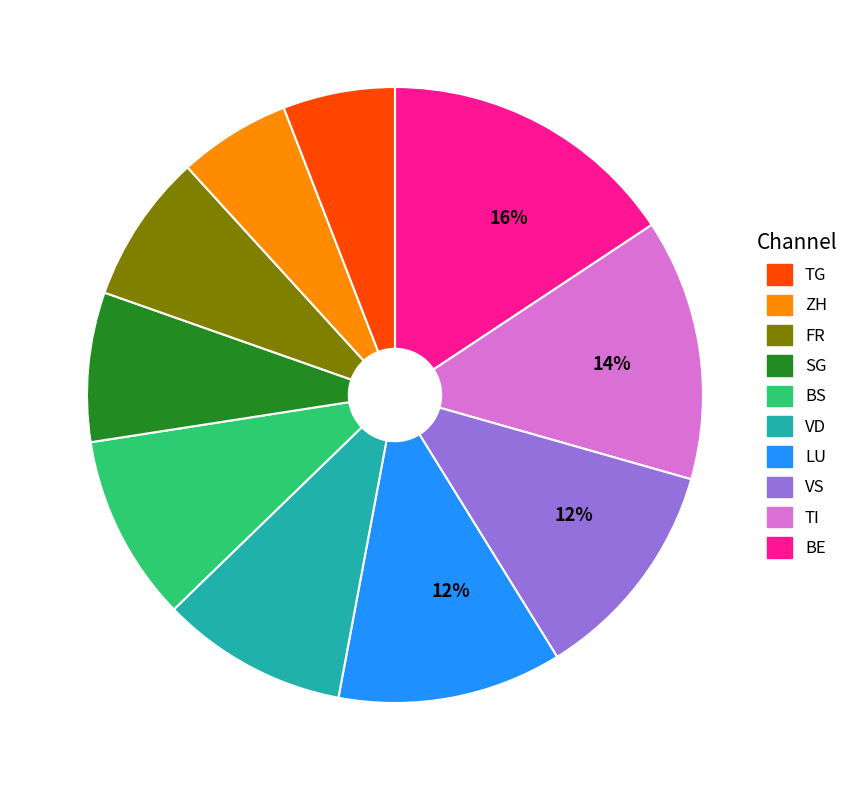

Is there a majority slice in this chart?

No